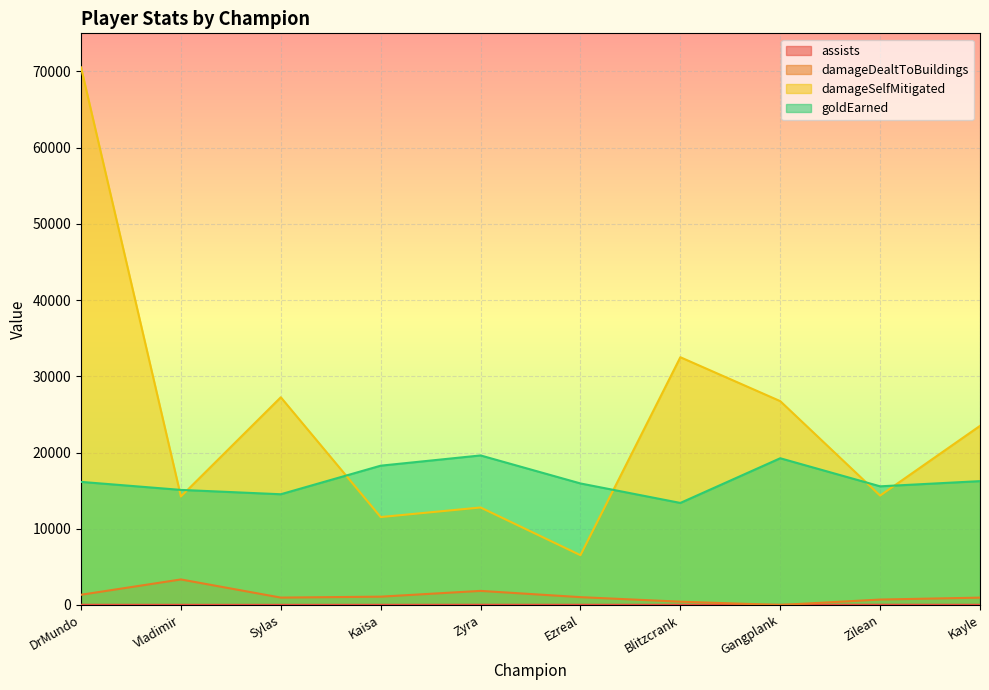

The damageDealtToBuildings series shows 1613 at Ezreal. True or false?

False